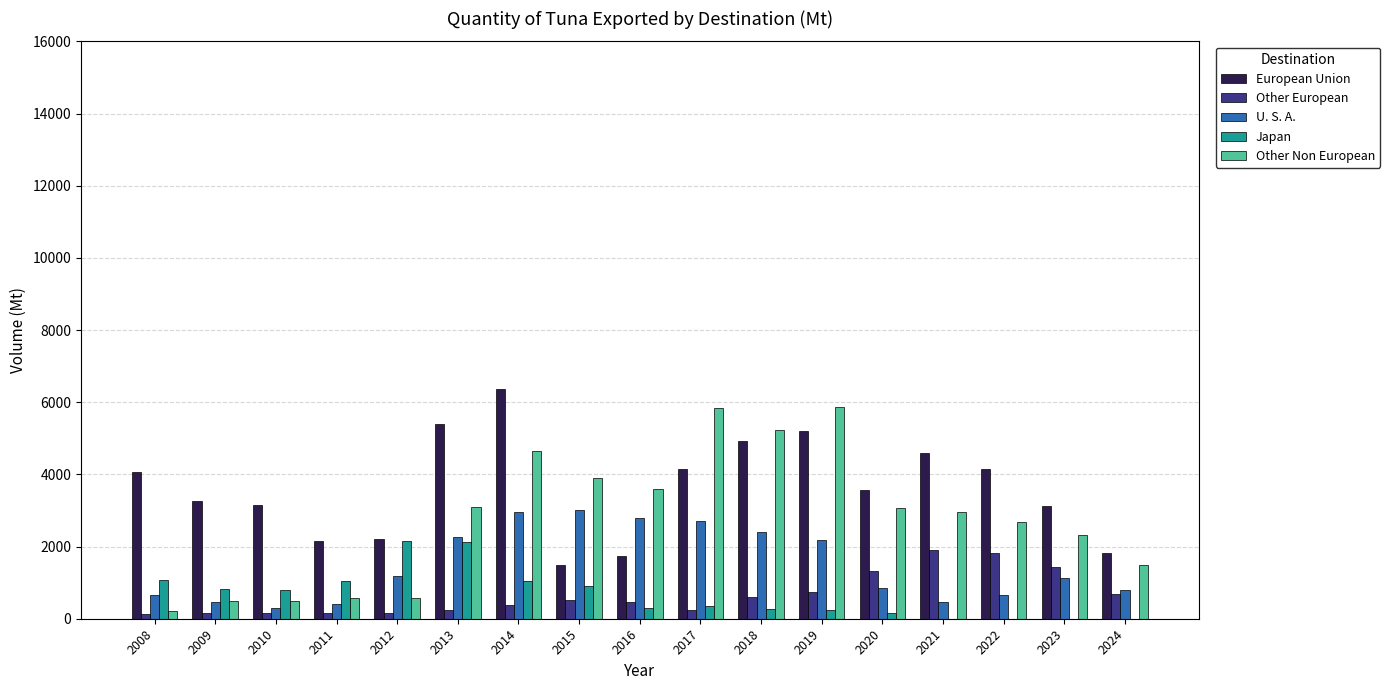

Which series has the largest range (max minus min)?

Other Non European